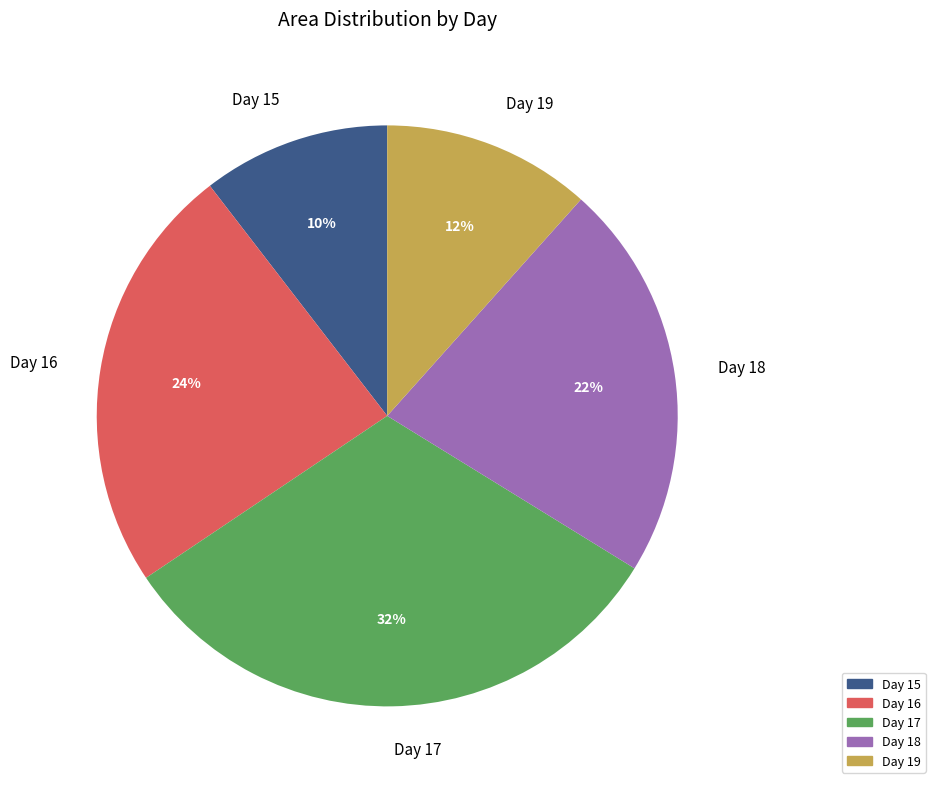

Does Day 18 account for over 50% of the chart?

No